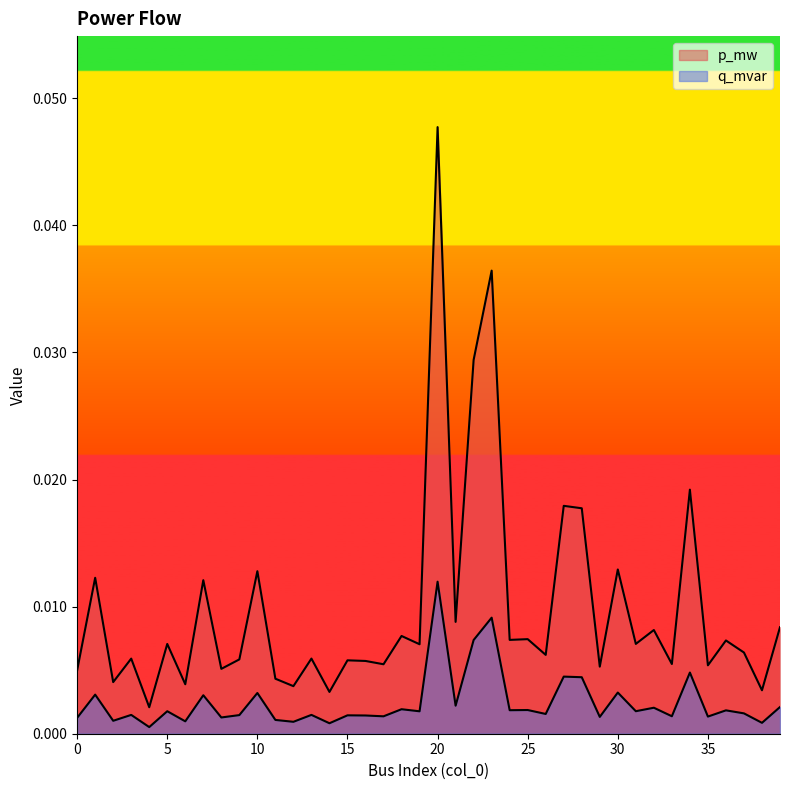

How many data points does each series have?

40